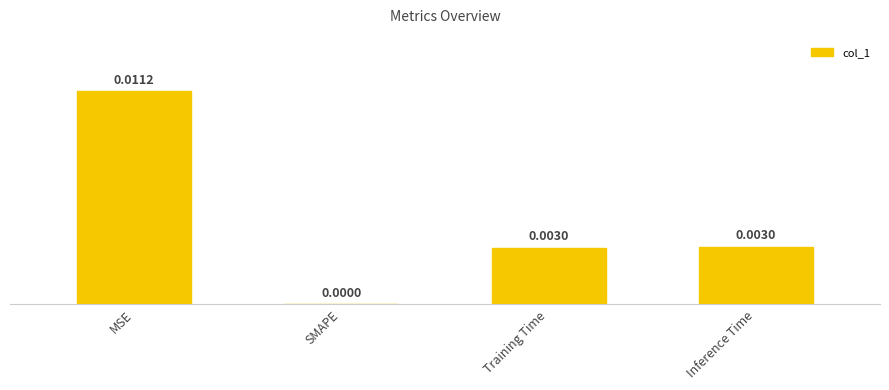

What is the label of the 3rd bar from the right?

SMAPE